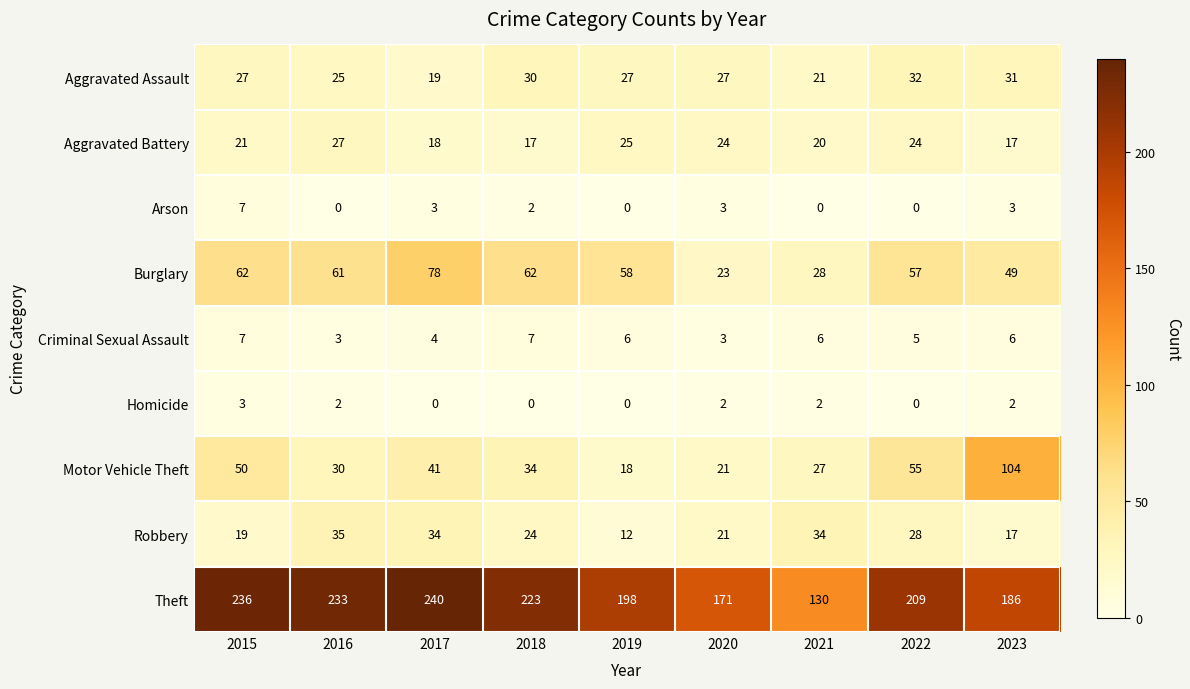

Which series changed the most between 2017 and 2023?

Motor Vehicle Theft